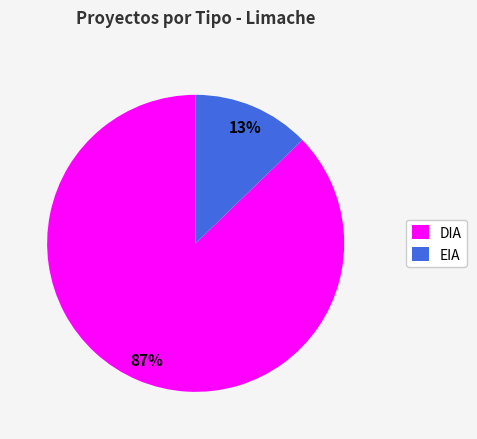

Do DIA and EIA together represent more than half of the pie?

Yes